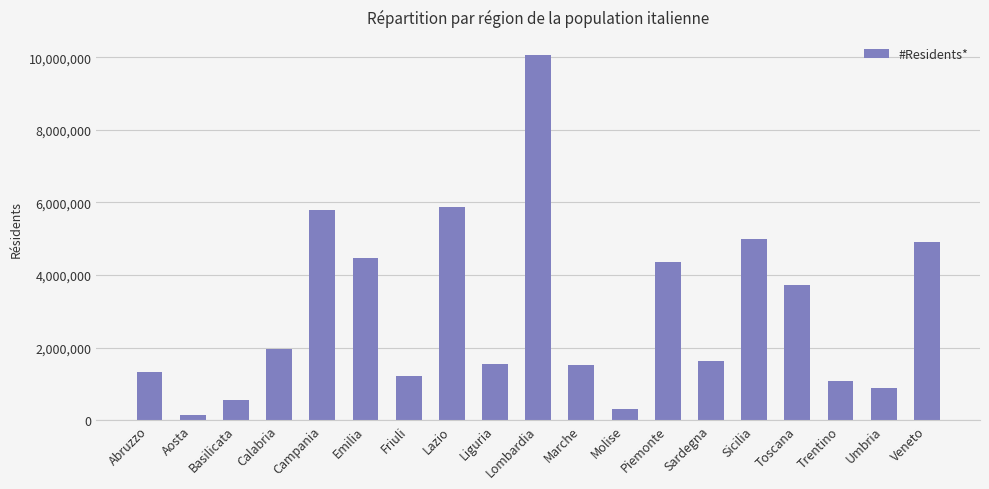

How many values are below 1639591?

9